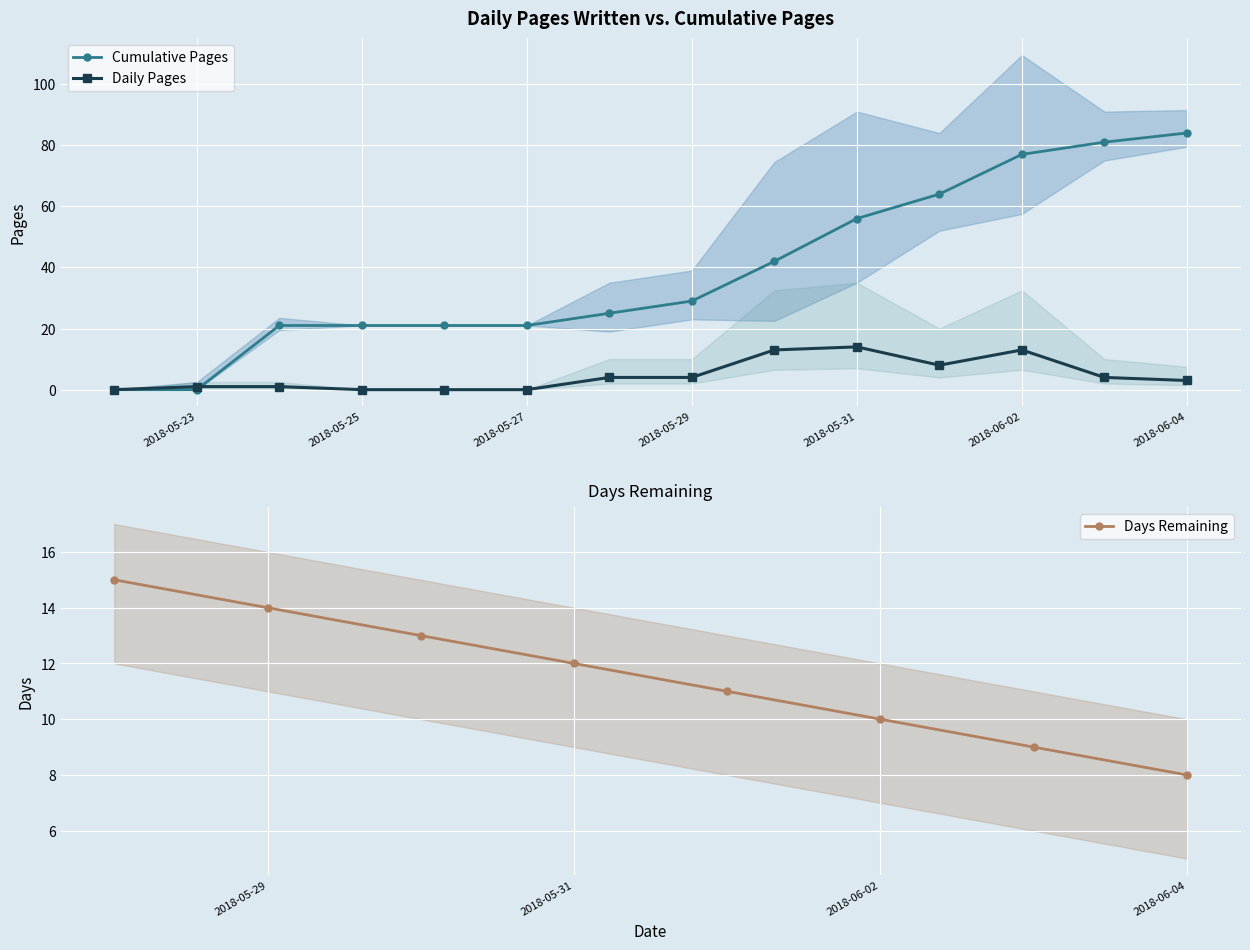

True or false: Cumulative Pages and Pages intersect in this chart.

True